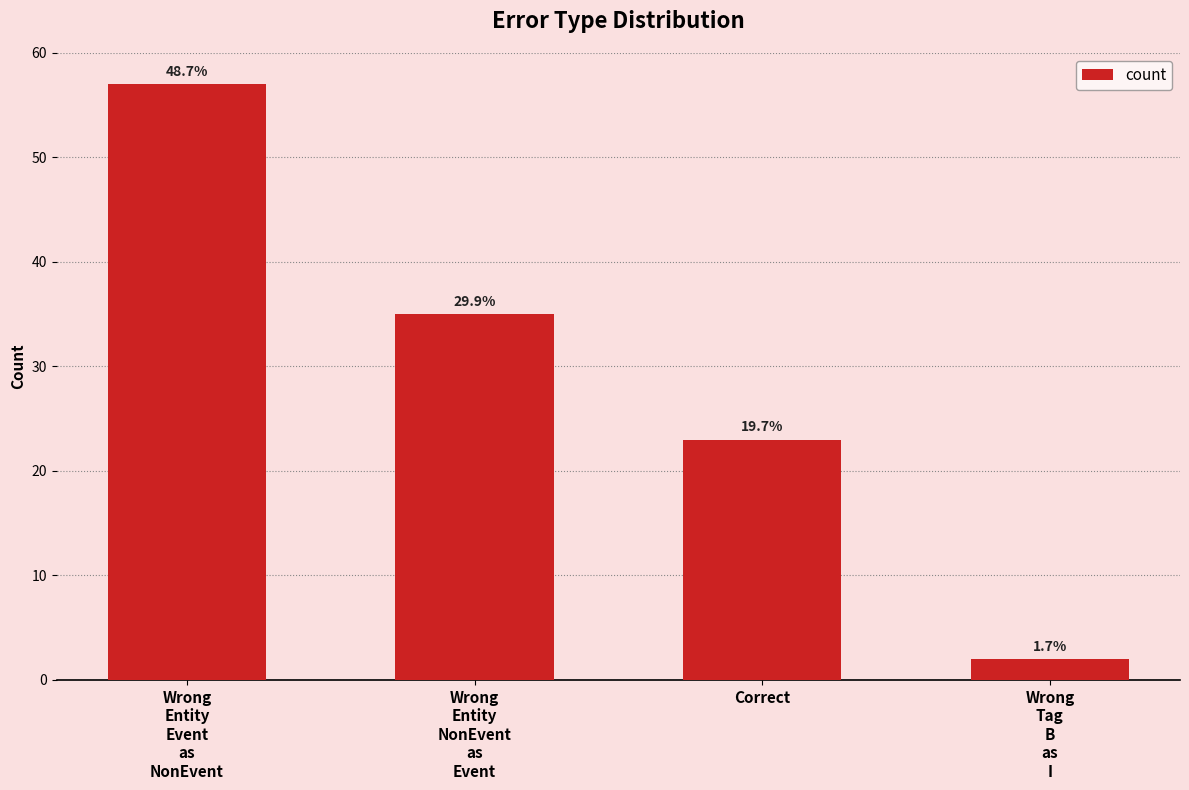

Which label corresponds to the largest value in the chart?

Wrong
Entity
Event
as
NonEvent